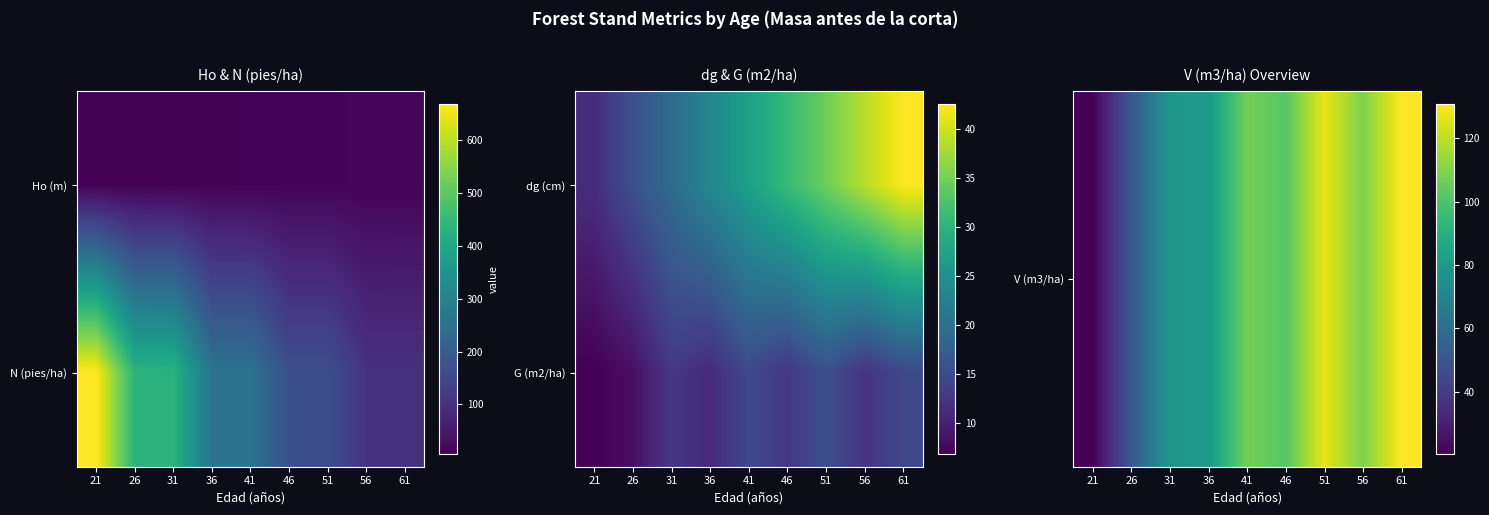

Count the number of categories in the chart.

9